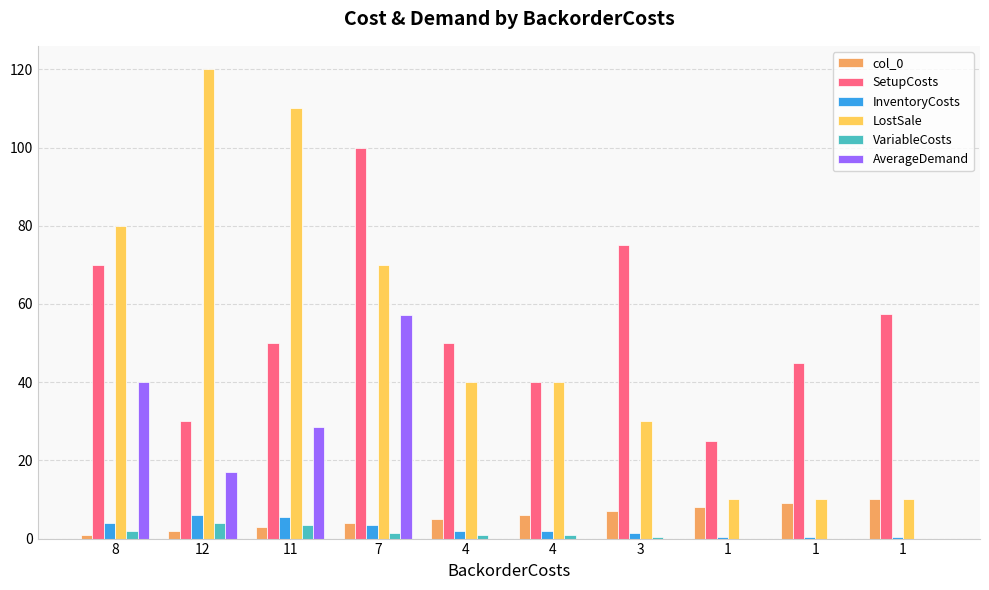

Does the chart contain stacked bars?

No